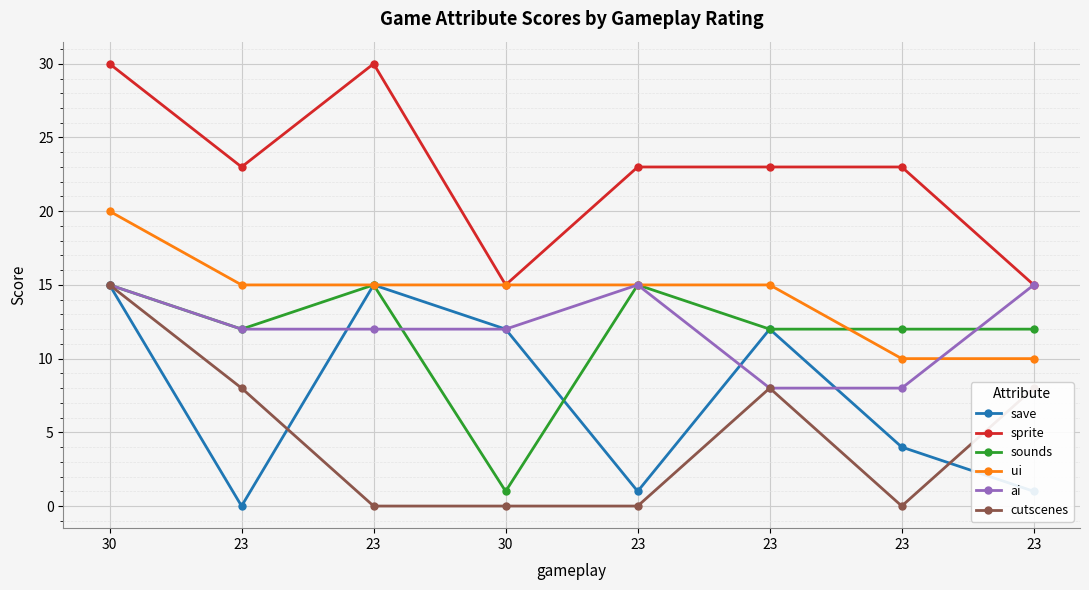

Where is the first local minimum for sounds?

23